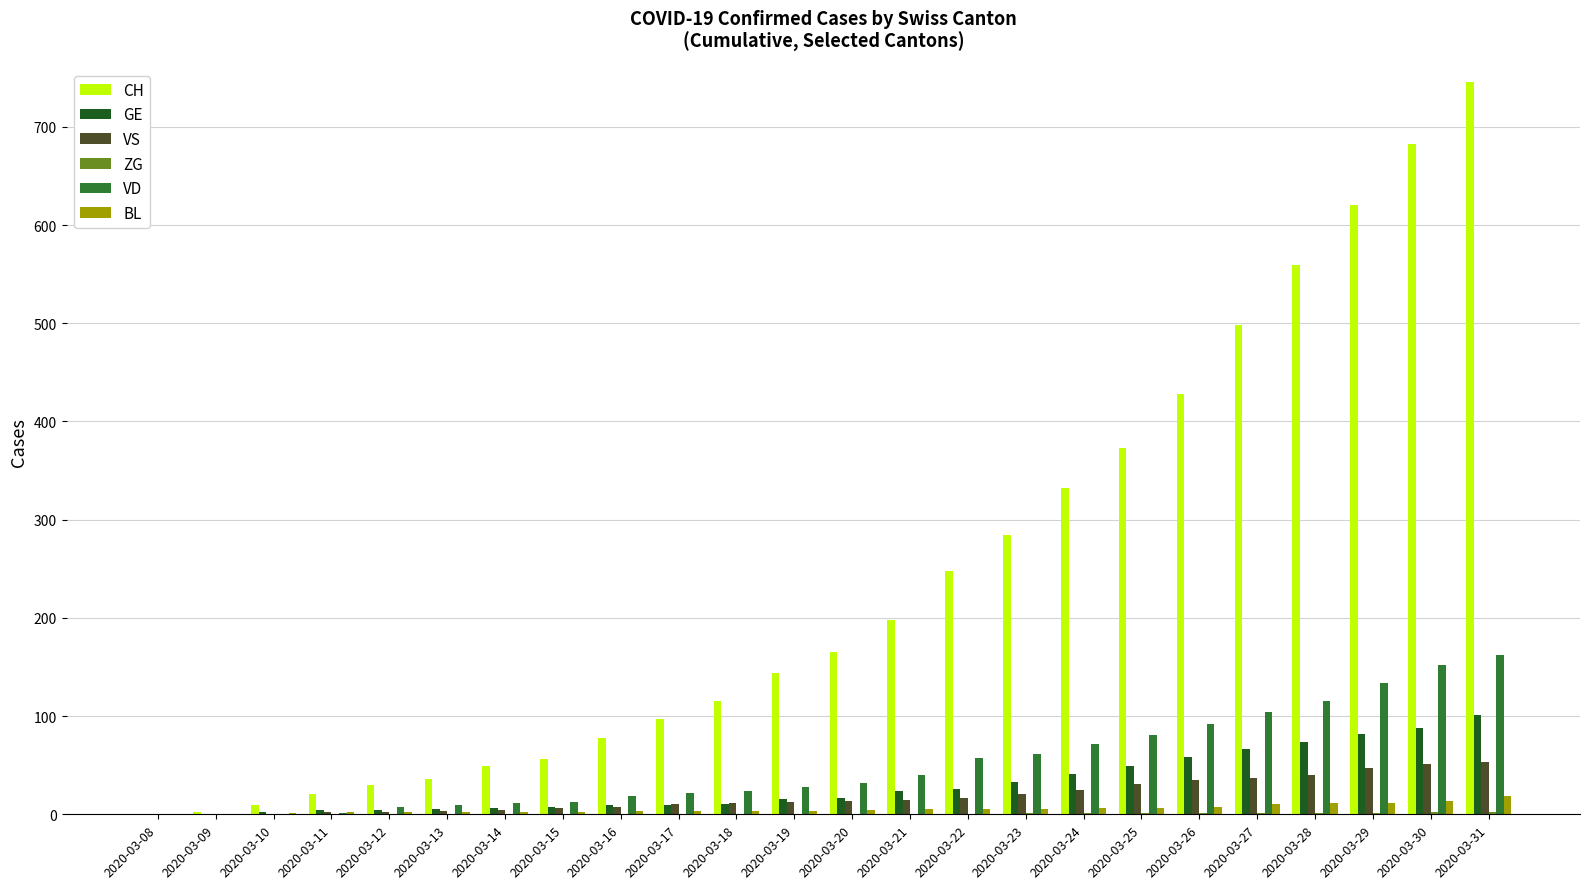

Which category has the highest value across all series?

2020-03-31